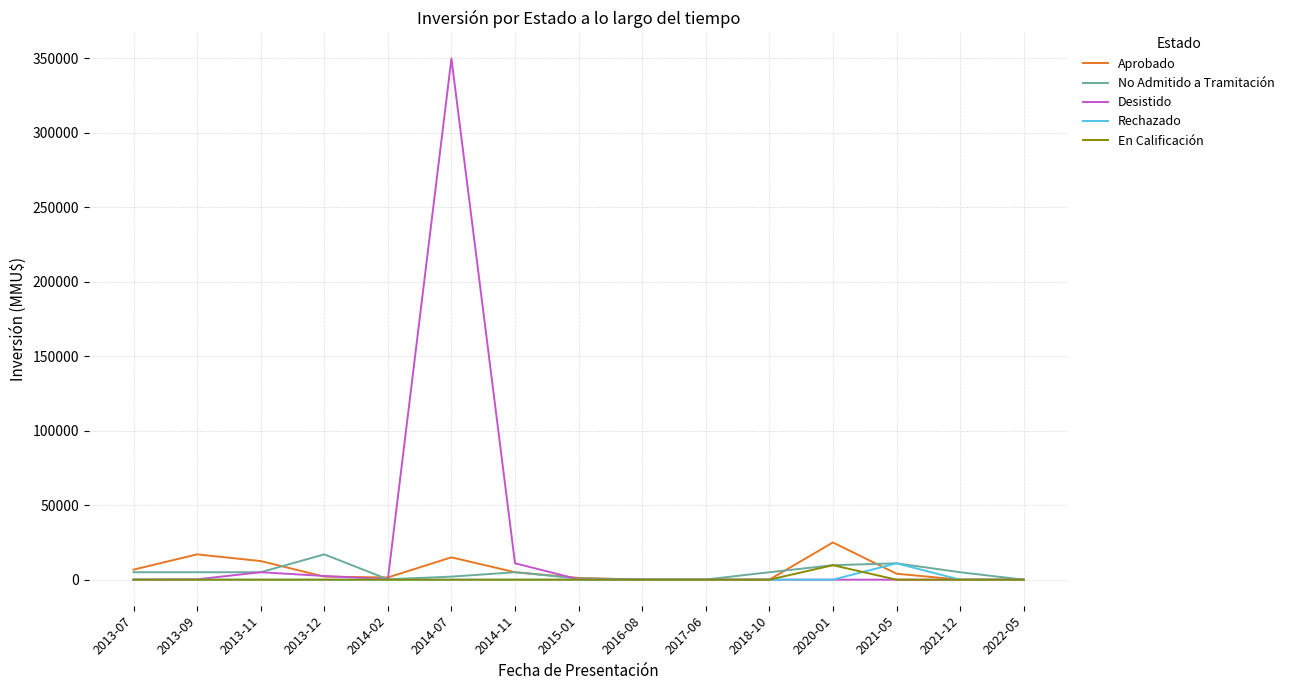

The value of No Admitido a Tramitación at 2013-07 is 5000. True or false?

True